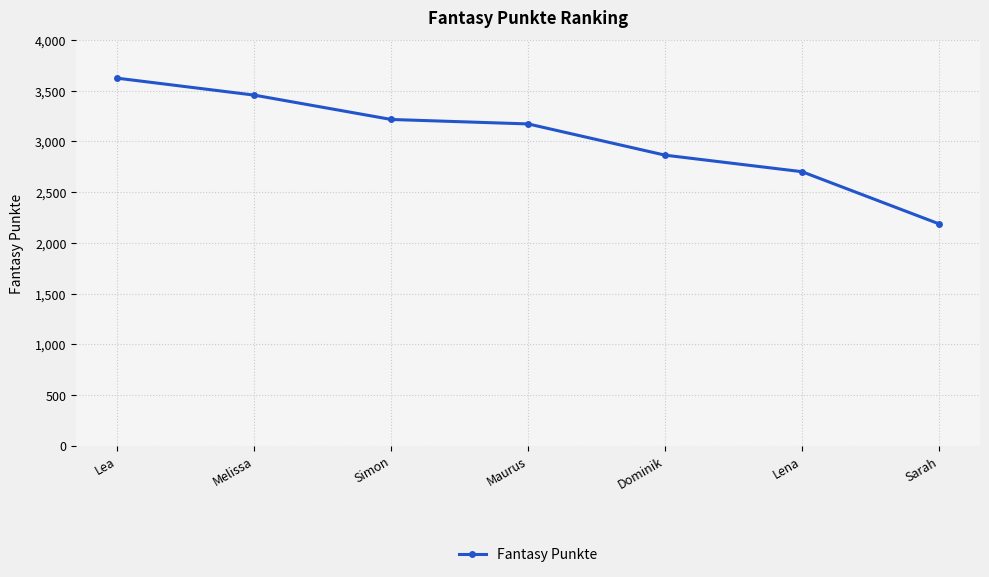

Reading left to right, list all the values displayed in this chart.

3624	3457	3217	3173	2865	2702	2188